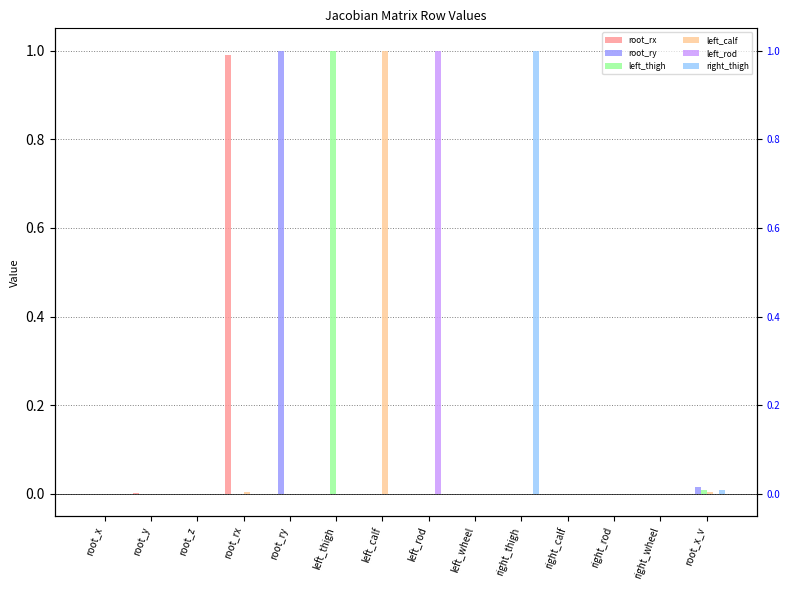

Rank the categories by left_calf value from lowest to highest.

root_y, left_wheel, left_rod, left_thigh, right_thigh, right_rod, right_calf, right_wheel, root_x, root_ry, root_z, root_x_v, root_rx, left_calf